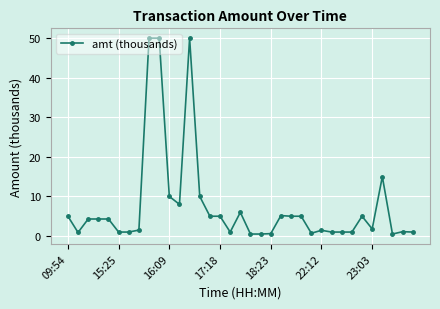

What is the average value?

7.5